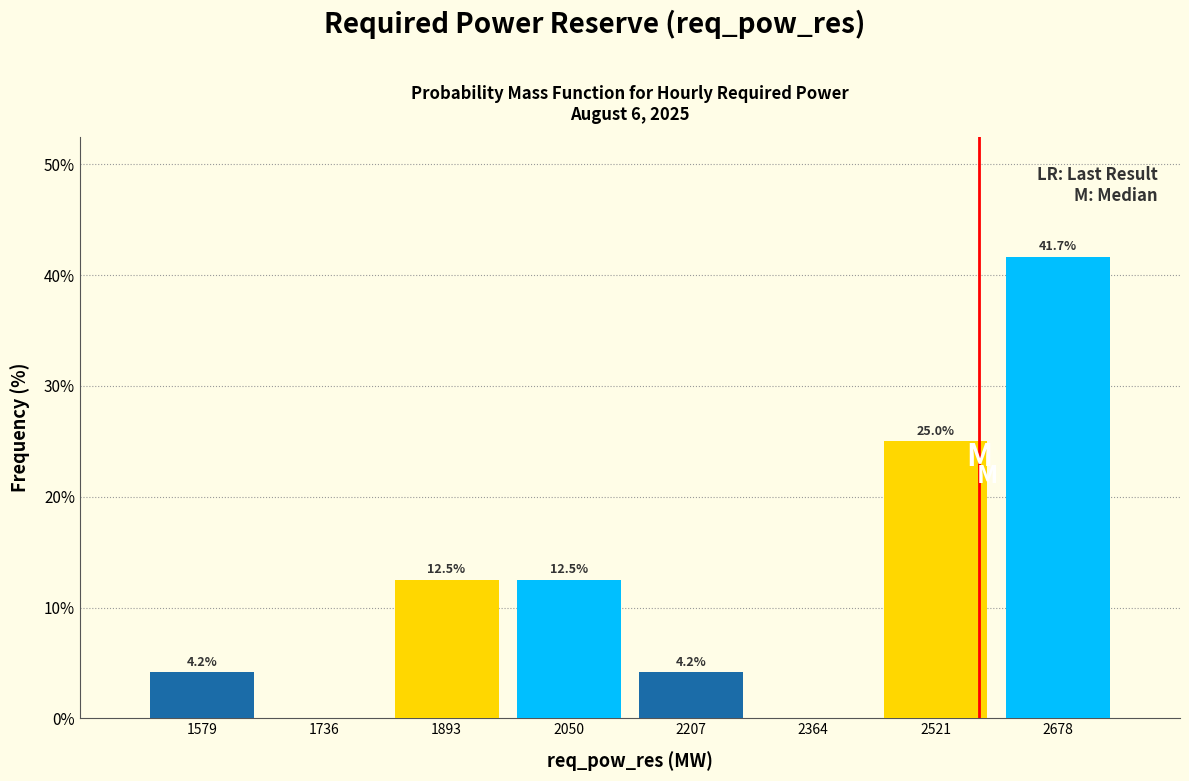

Which range on the x-axis has the tallest bar?

2600 to 2760